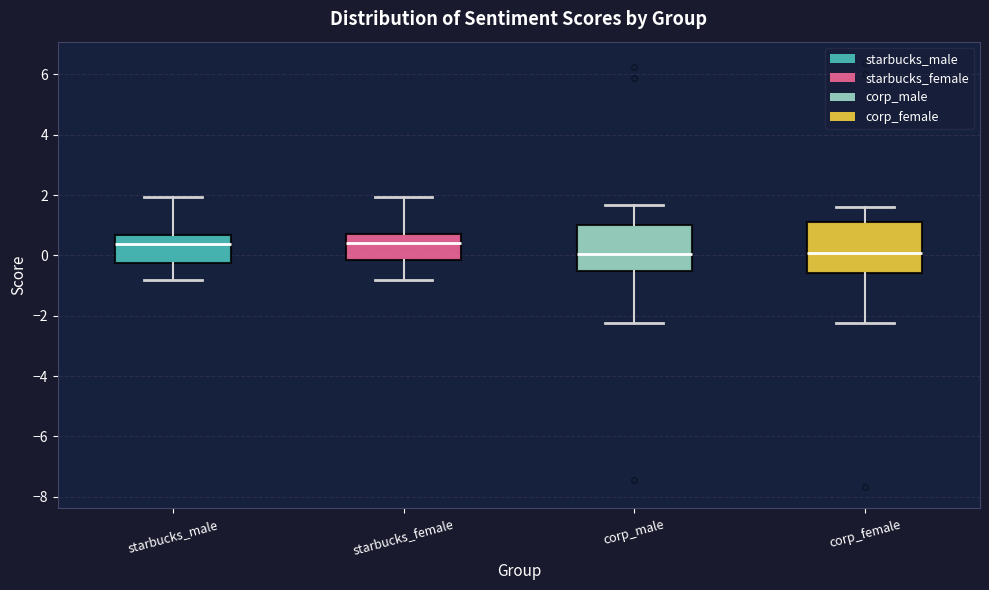

Reading left to right, read every box against the y-axis: the position of its median line, the range the box covers, and the ends of its whiskers. The values are not printed on the chart, so give them approximately, as read against the axis.

starbucks_male: median 0.4, box -0.2 to 0.6, whiskers -0.8 to 2.0
starbucks_female: median 0.4, box -0.2 to 0.6, whiskers -0.8 to 2.0
corp_male: median 0.0, box -0.6 to 1.0, whiskers -2.2 to 1.6
corp_female: median 0.0, box -0.6 to 1.0, whiskers -2.2 to 1.6